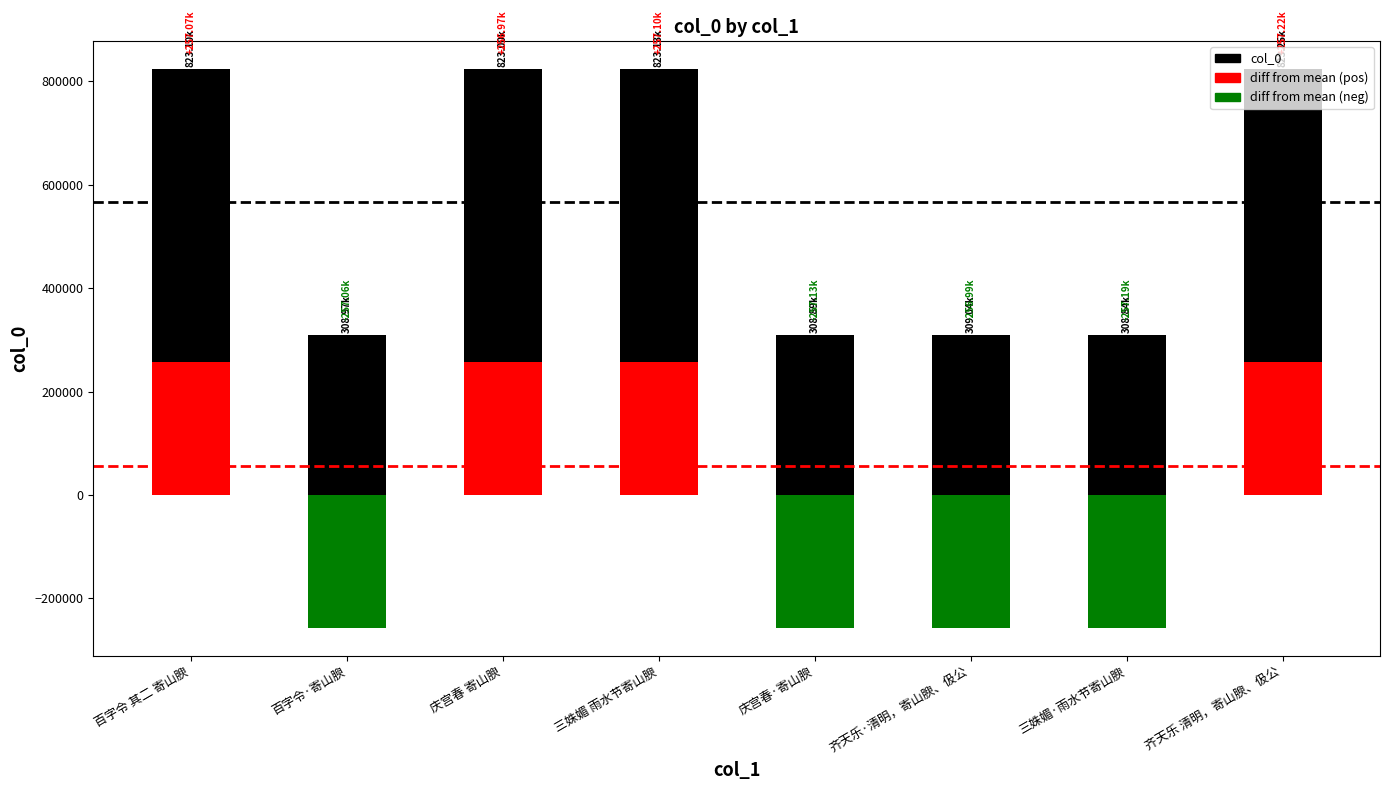

Is it true that diff from mean equals 257220.6 at 齐天乐 清明，寄山腴、伋公?

True